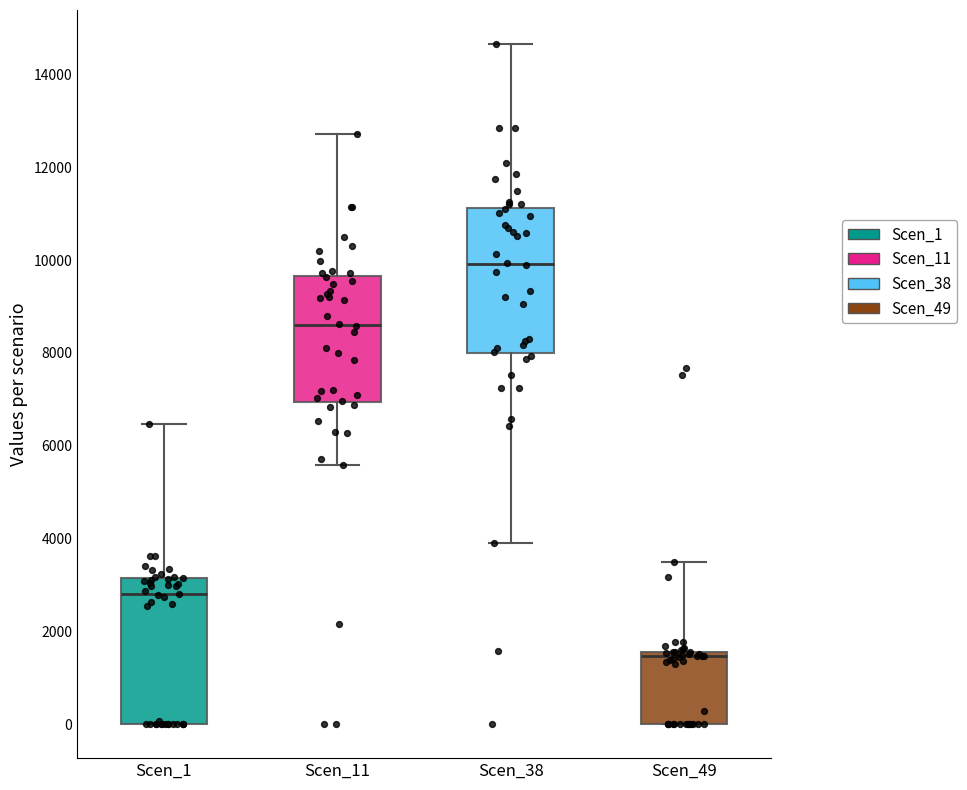

Reading left to right, read every box against the y-axis: the position of its median line, the range the box covers, and the ends of its whiskers. The values are not printed on the chart, so give them approximately, as read against the axis.

Scen_1: median 2800, box 0 to 3200, whiskers 0 to 6400
Scen_11: median 8600, box 7000 to 9600, whiskers 5600 to 12800
Scen_38: median 10000, box 8000 to 11200, whiskers 4000 to 14600
Scen_49: median 1400, box 0 to 1600, whiskers 0 to 3400